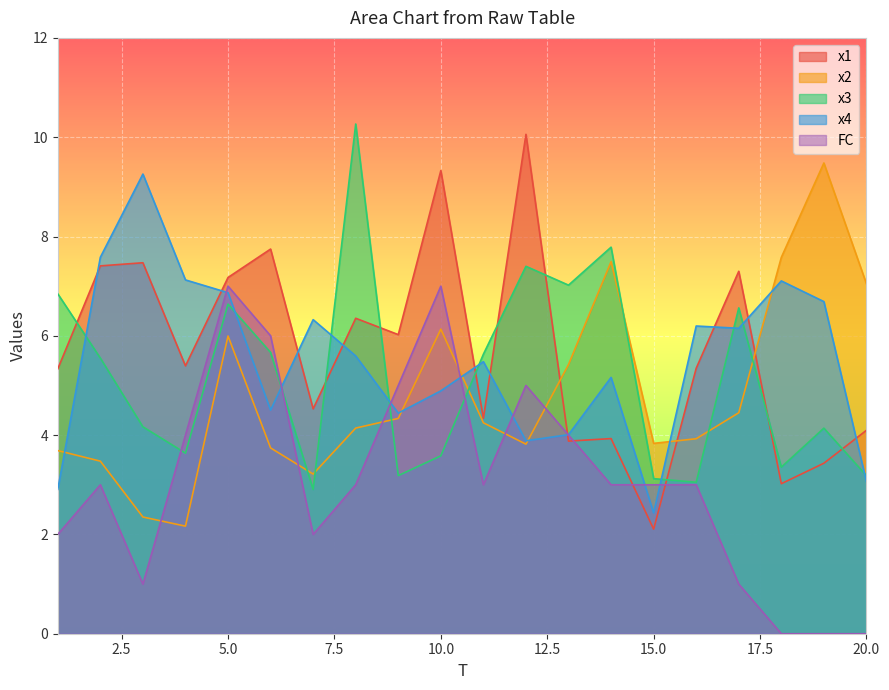

How many times do x2 and x3 cross each other?

7